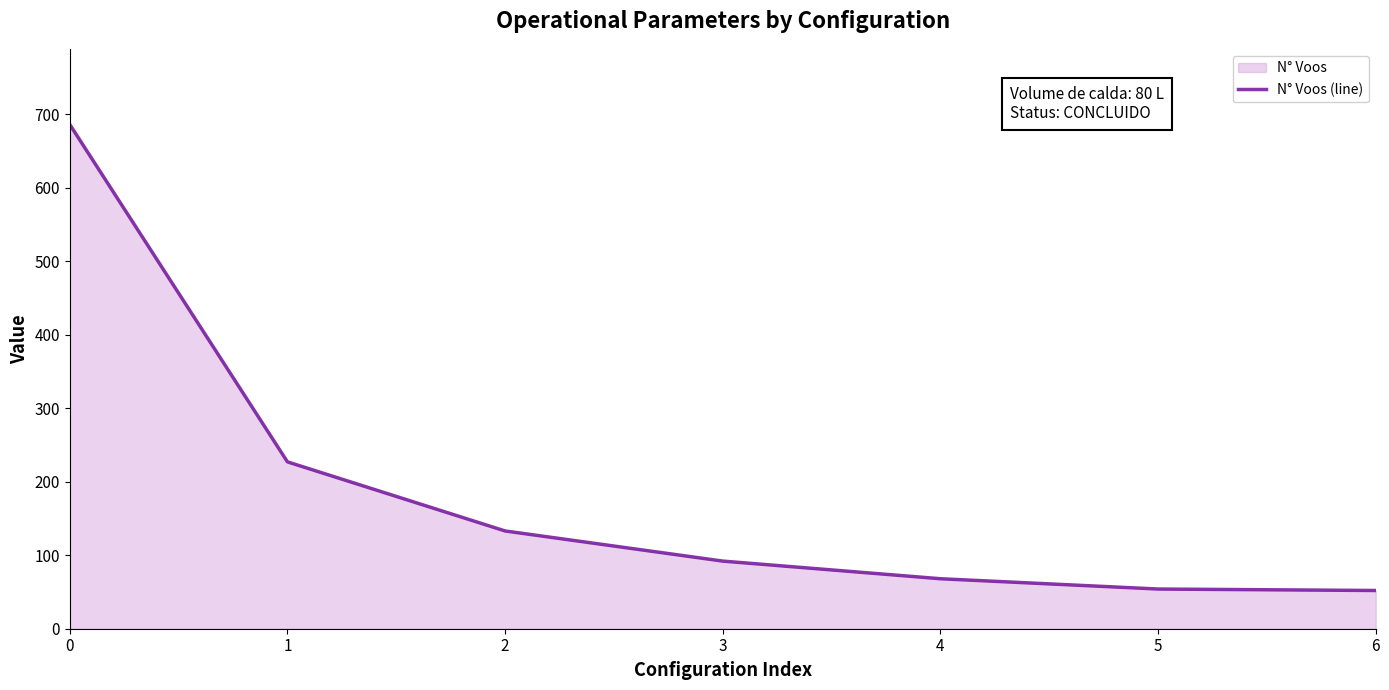

Does the chart display data point markers on the line(s)?

No